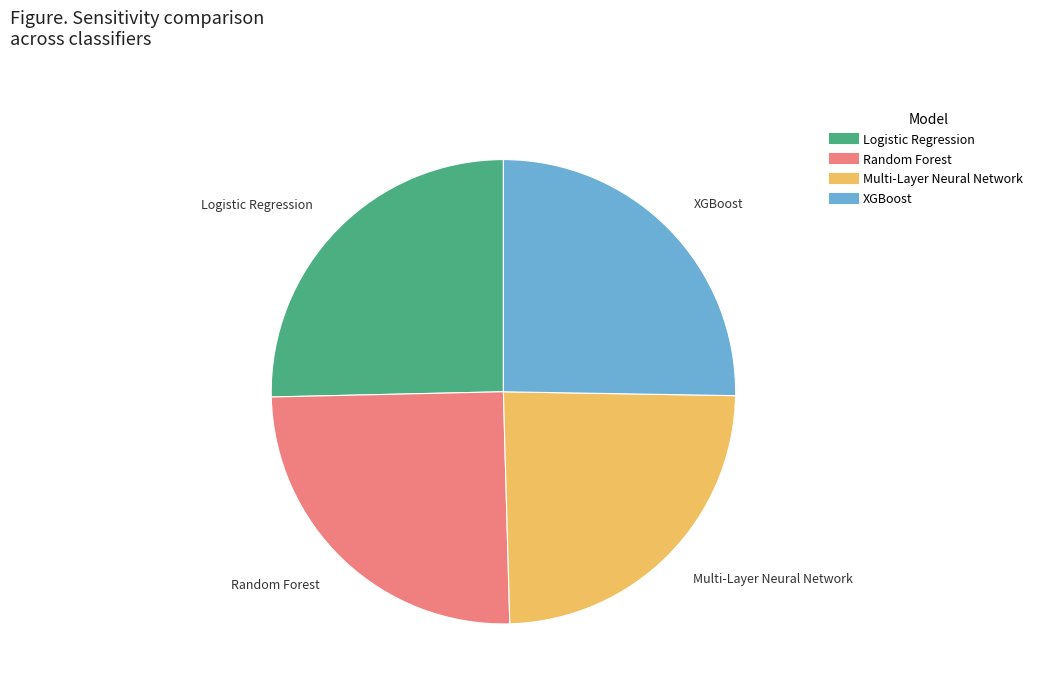

Which category has the smallest portion of the pie?

Multi-Layer Neural Network